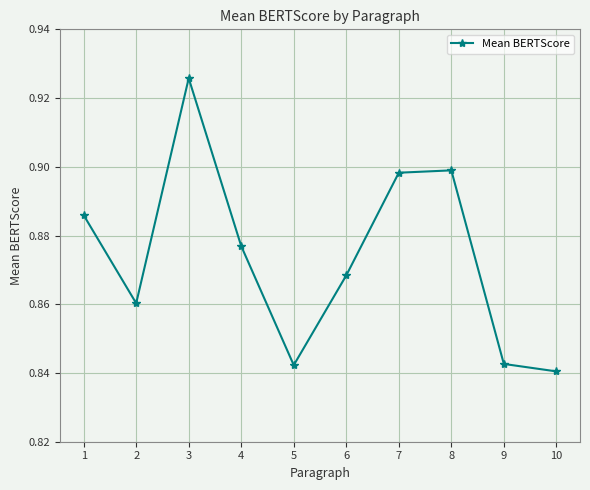

Where is the first local minimum?

2